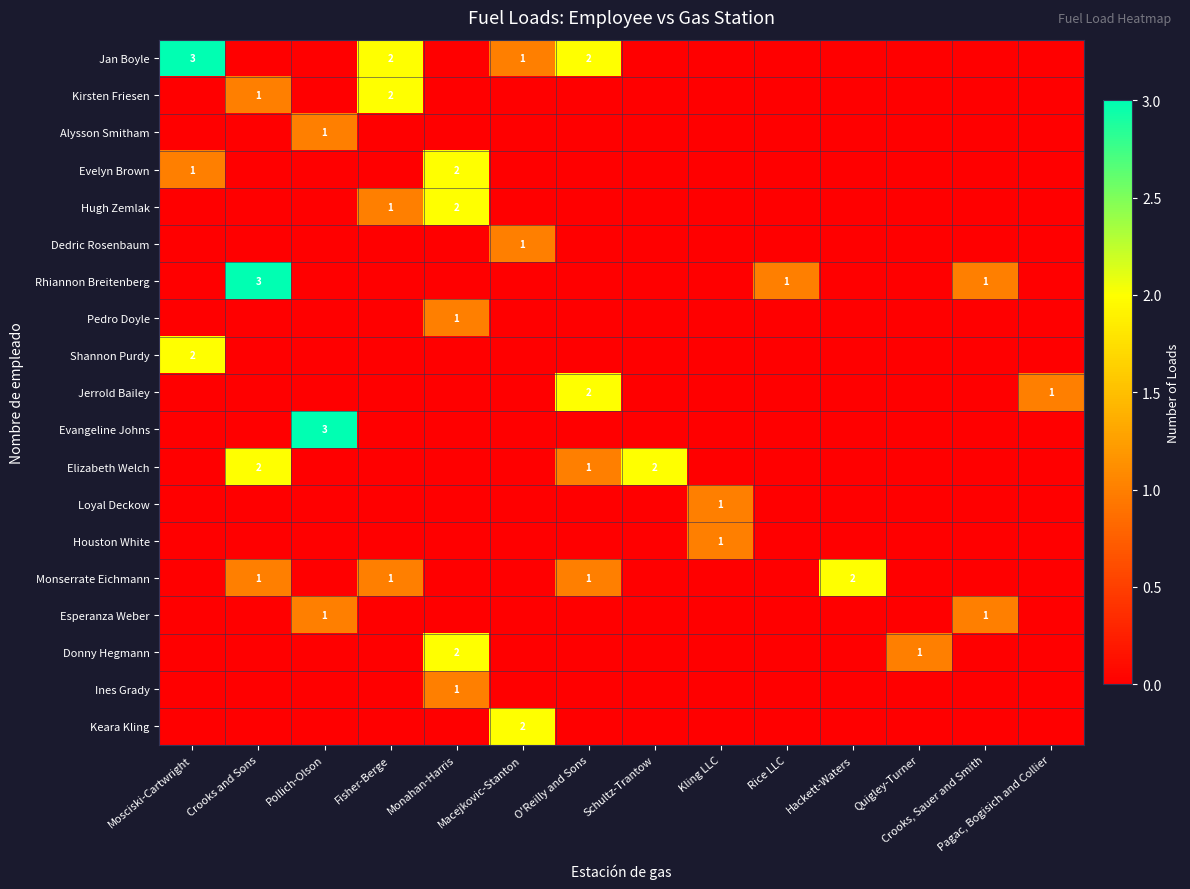

Is it true that Pedro Doyle equals 0 at Monahan-Harris?

False